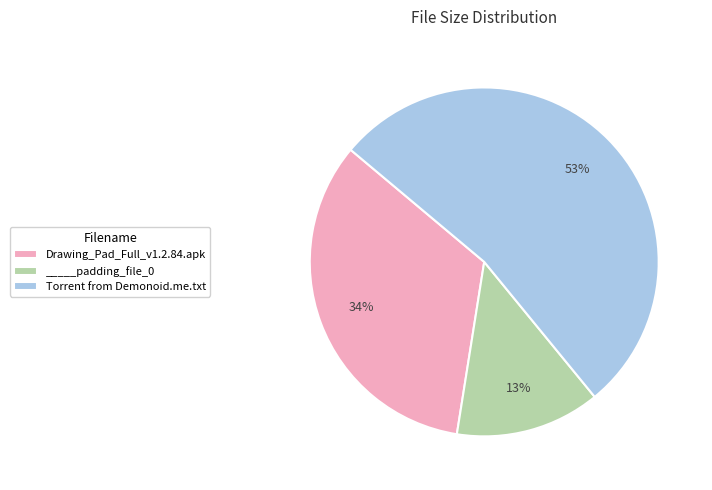

Is the sum of Drawing_Pad_Full_v1.2.84.apk and Torrent from Demonoid.me.txt greater than half?

Yes